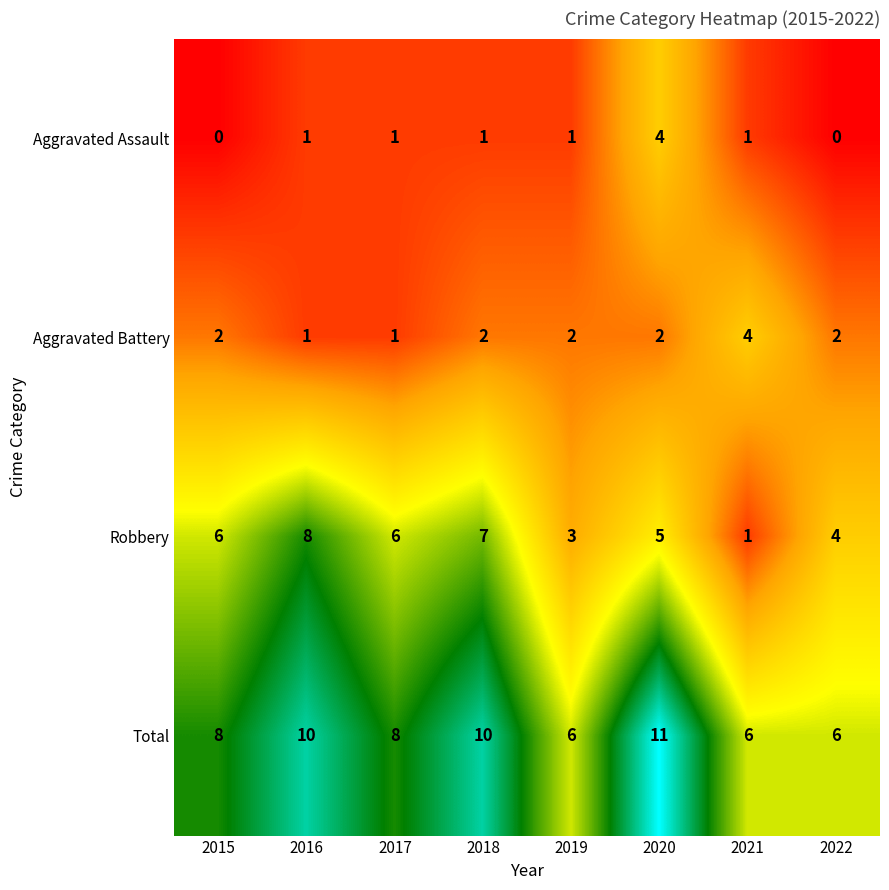

How many Aggravated Assault values are between 1 and 2?

5